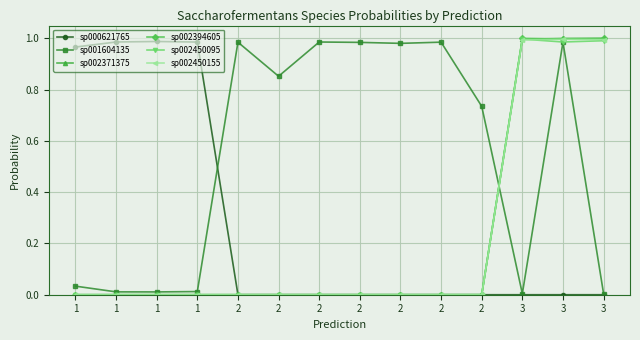

Does the chart display data point markers on the line(s)?

Yes